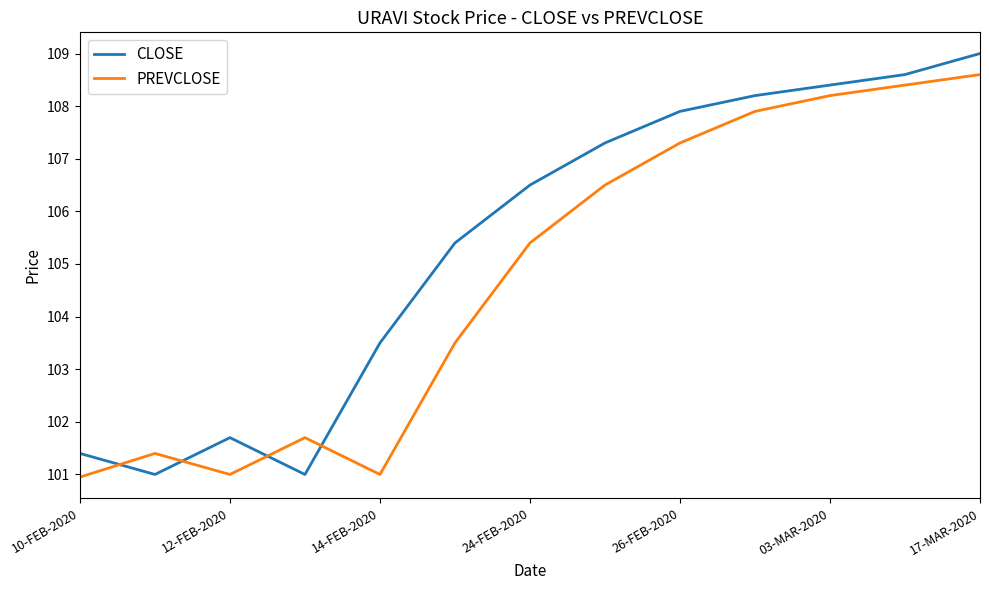

What is the difference between the maximum and minimum values in the CLOSE series?

8.0